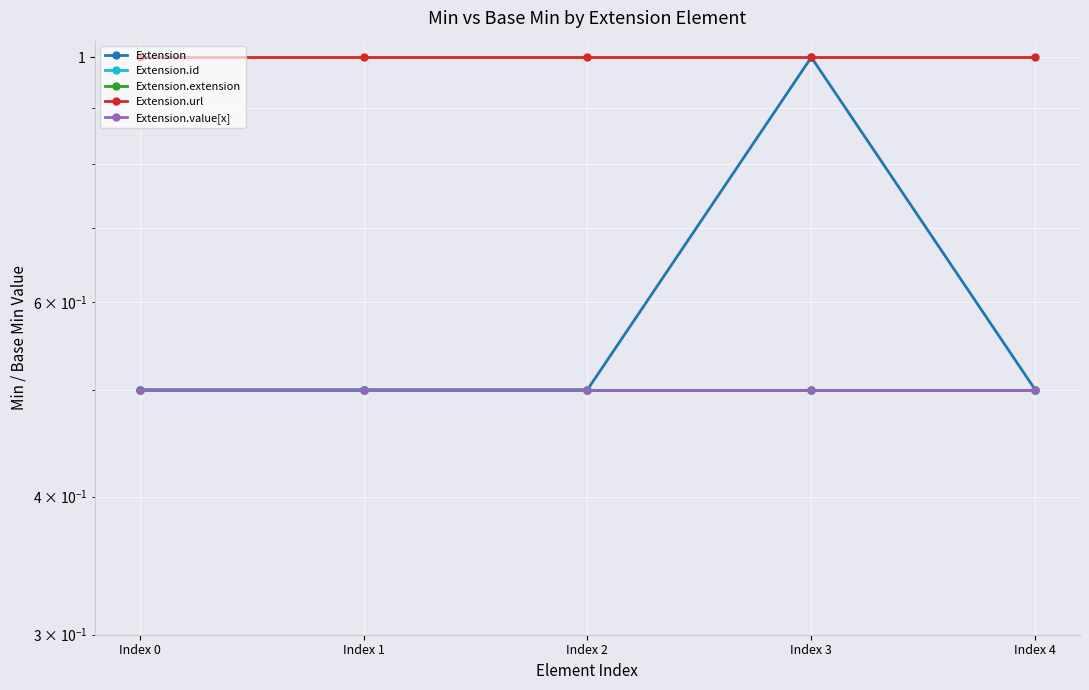

Count the number of data series in this chart.

5